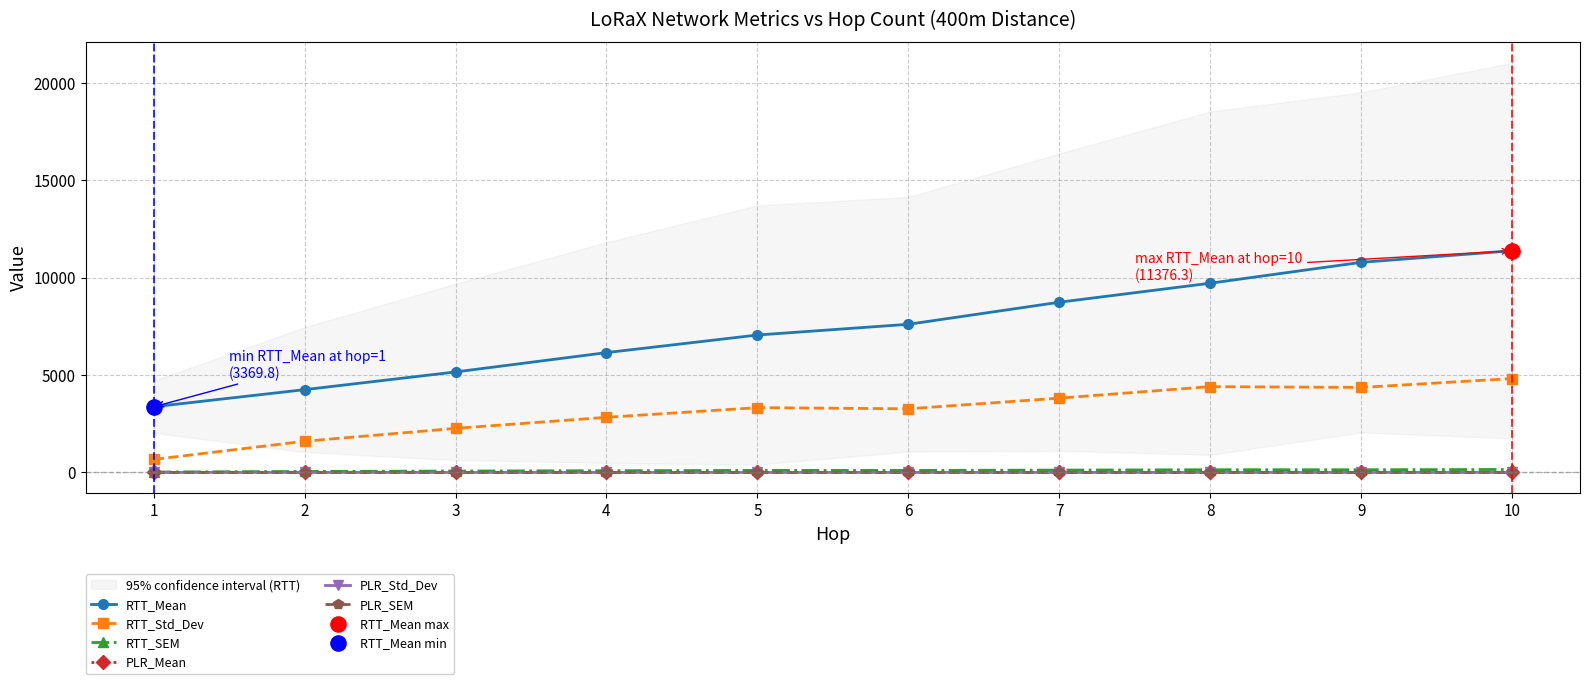

What are all the series names shown in the legend?

RTT_Mean, RTT_Std_Dev, RTT_SEM, PLR_Mean, PLR_Std_Dev, PLR_SEM